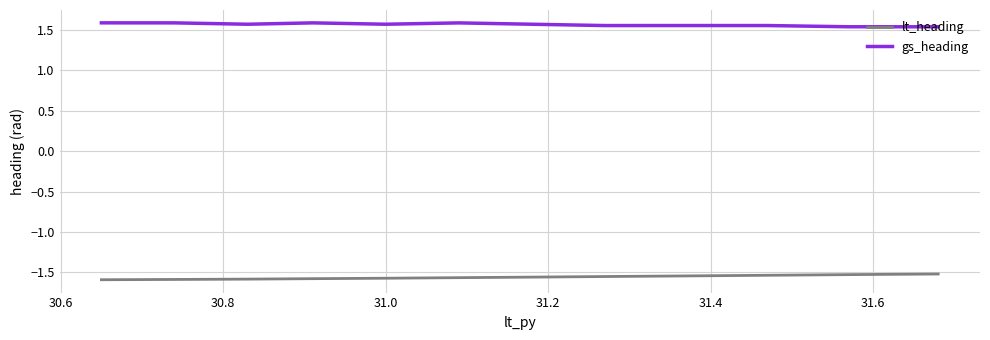

True or false: lt_heading and gs_heading cross at least once.

False